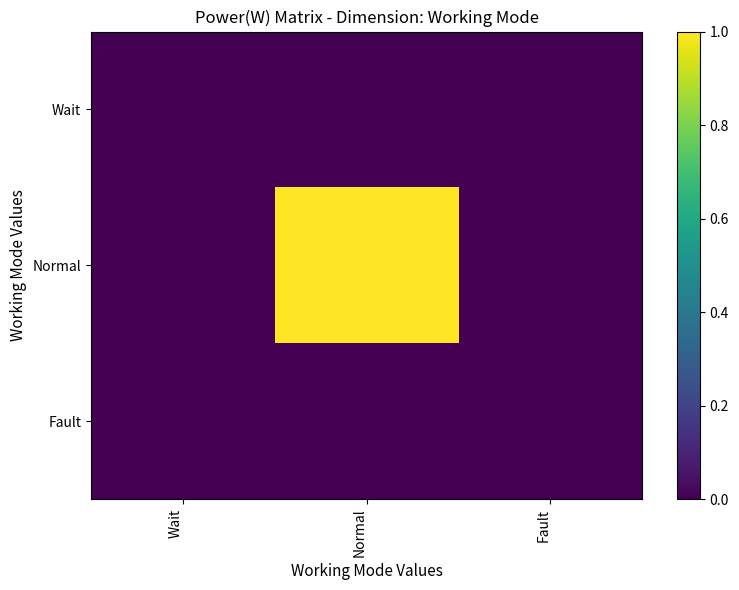

How many series are shown in this chart?

3